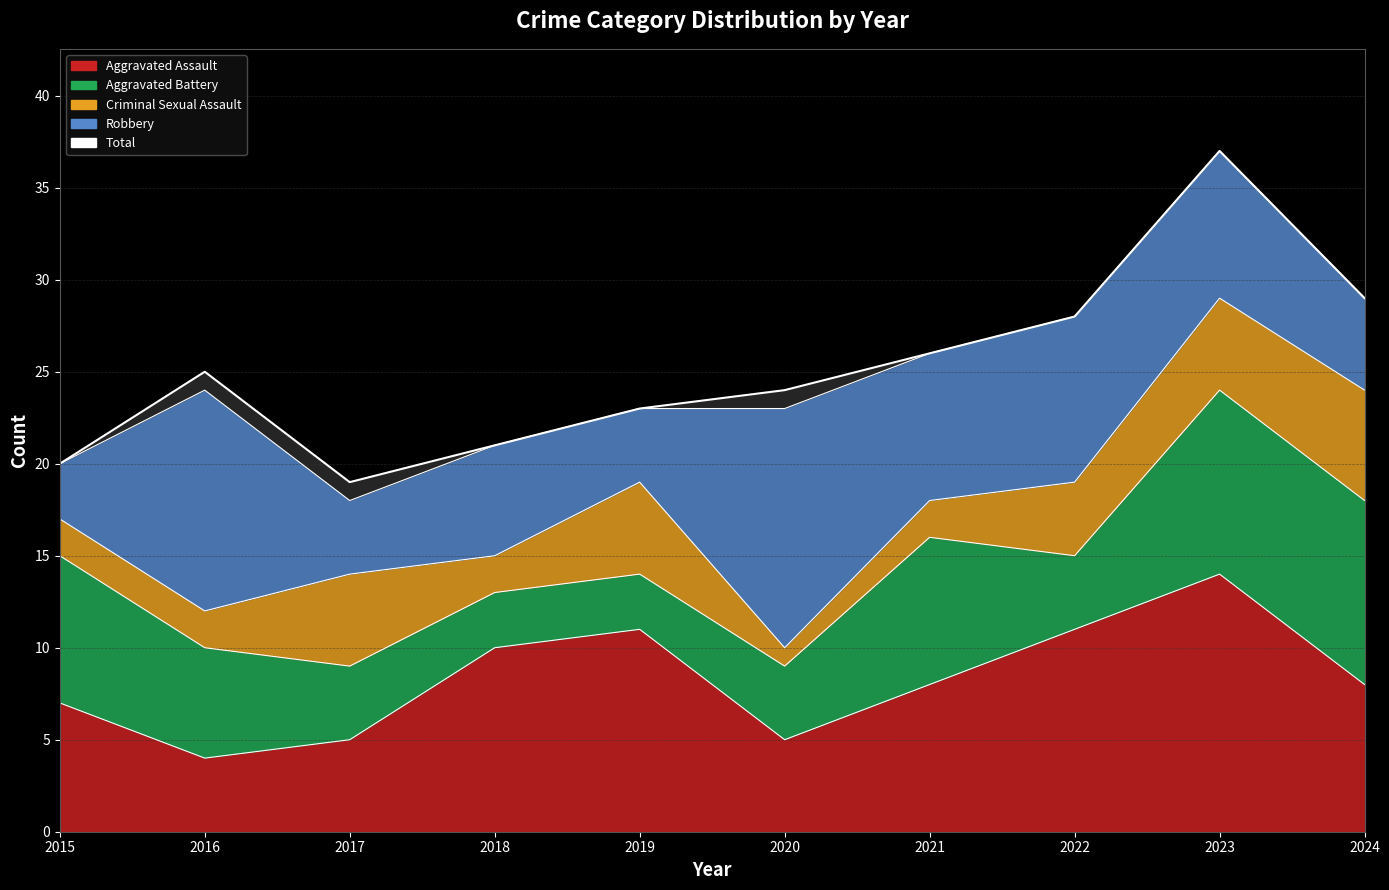

Reading right to left, extract all data points from this chart.

29	37	28	26	24	23	21	19	25	20